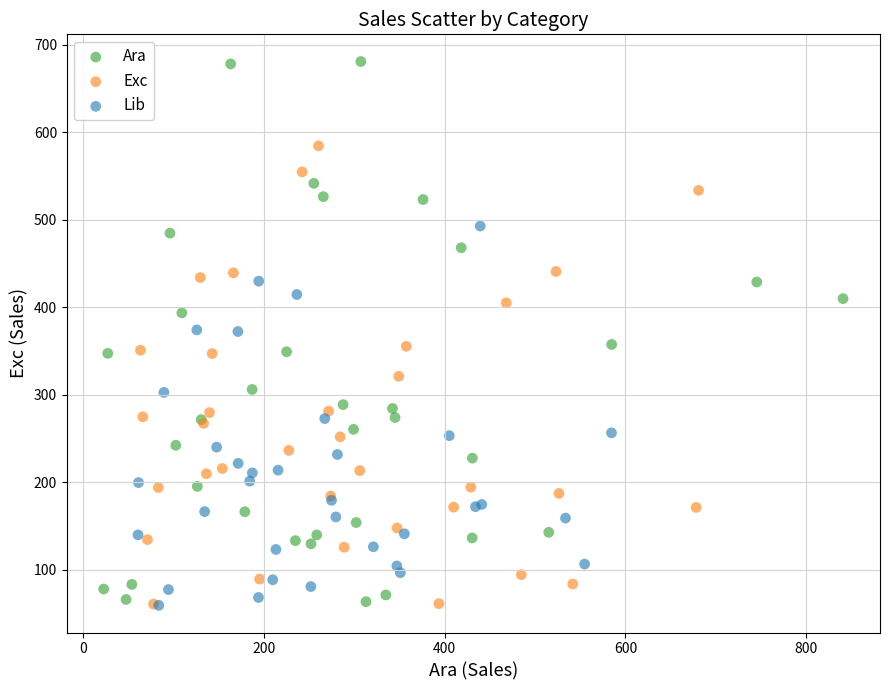

Which series has the widest spread of Y values?

Ara